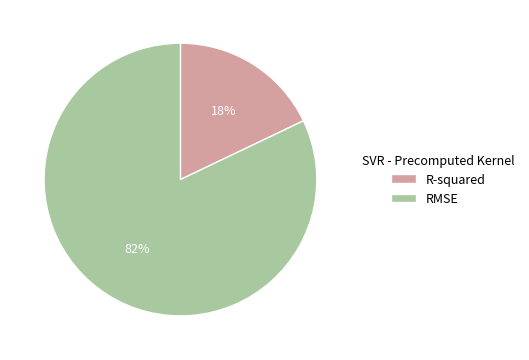

To the nearest percent, what is the combined percentage of RMSE and R-squared?

100%